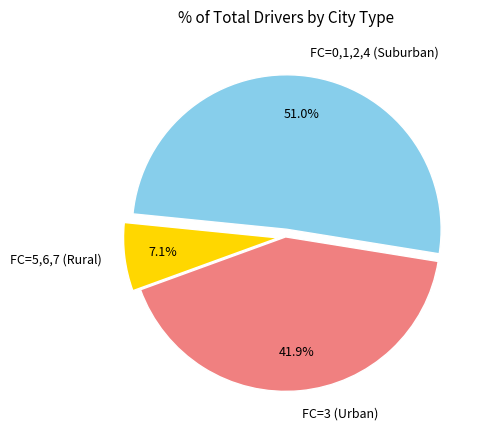

Which slice is the largest?

FC=0,1,2,4 (Suburban)